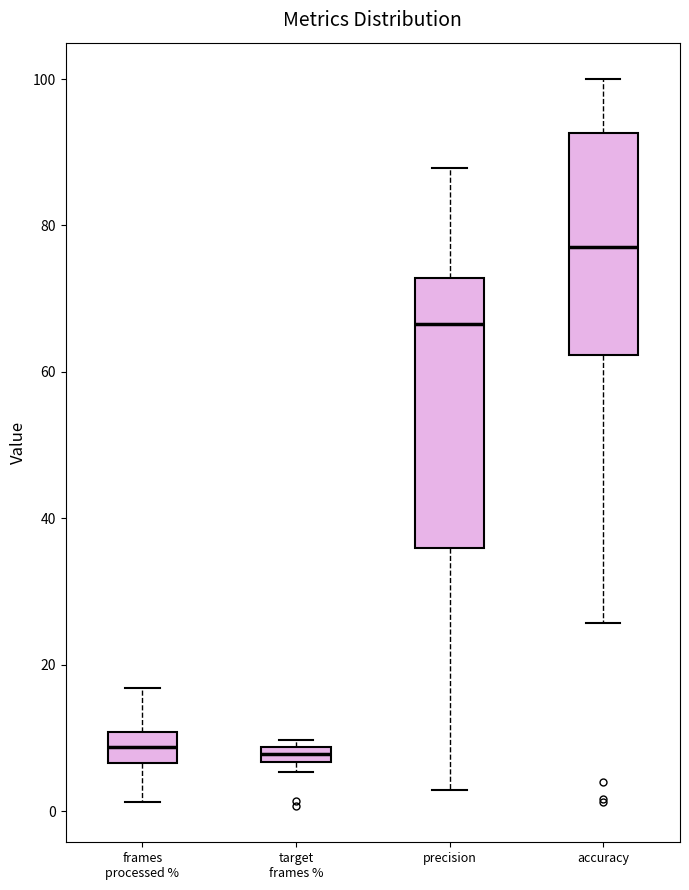

Which box is the tallest, from its lower edge to its upper edge?

precision